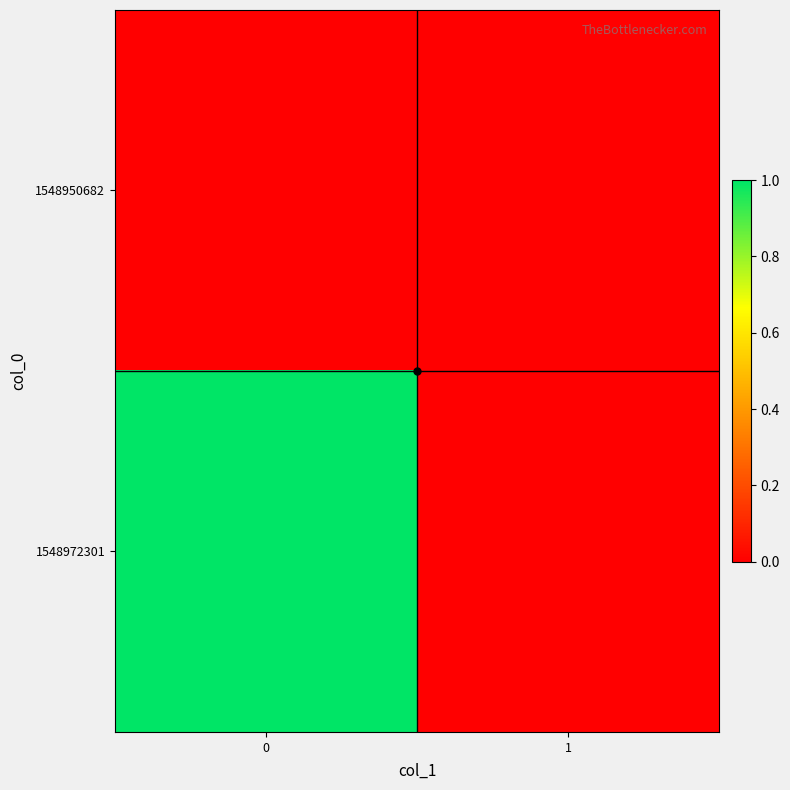

Reading right to left, list all the values displayed in this chart.

1548950682: 1=0	0=0
1548972301: 1=0	0=1